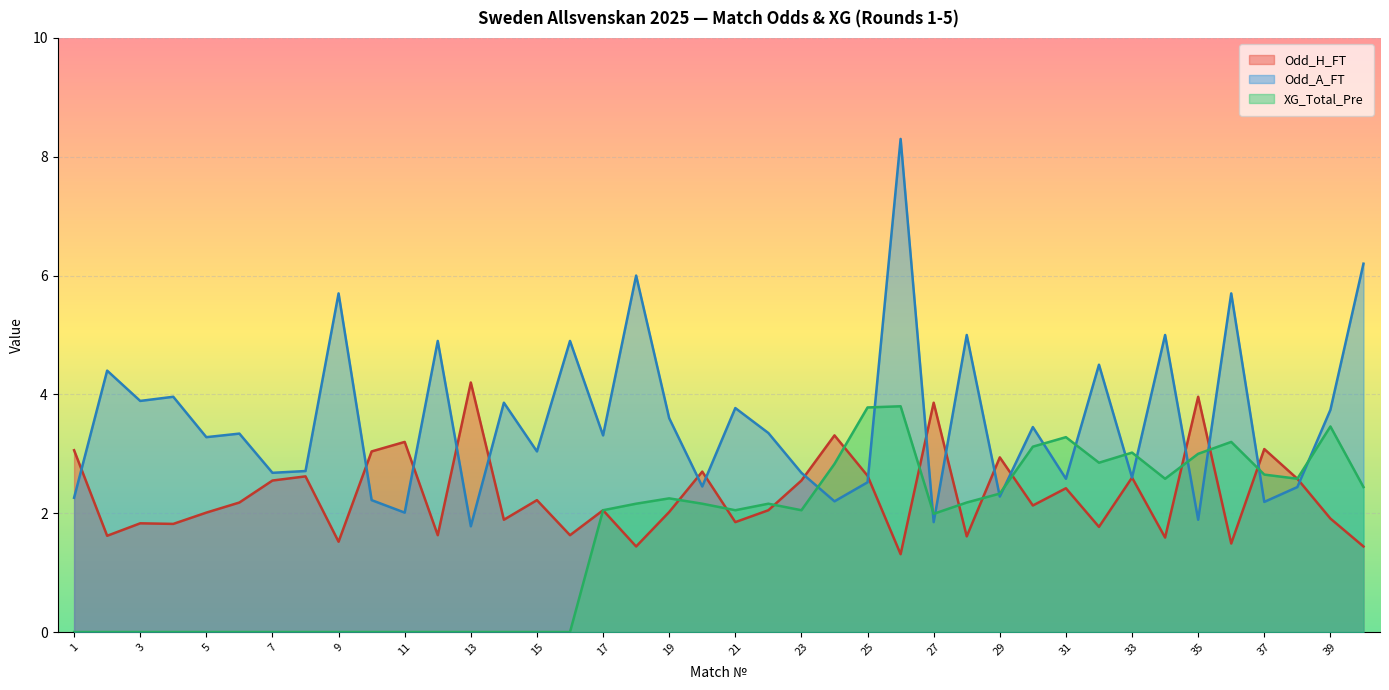

Which series has the widest spread of values?

Odd_A_FT